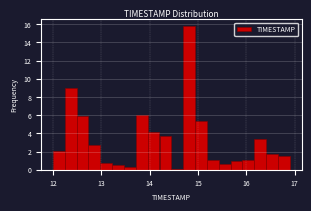

Read against the x-axis, roughly where is the centre of the tallest bar?

14.8